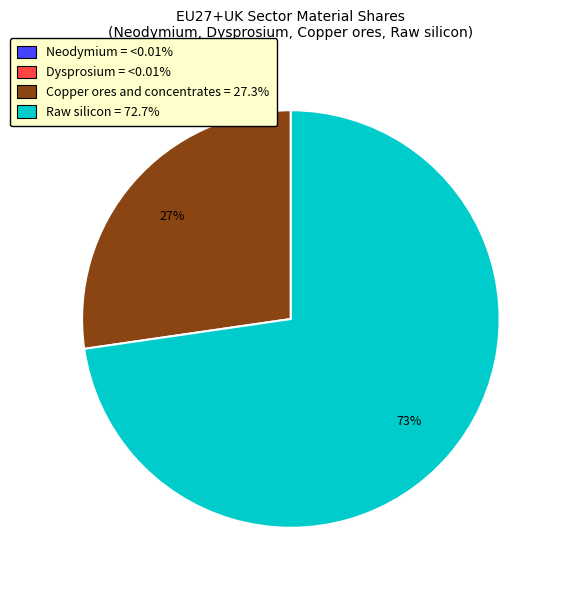

To the nearest percent, what is the average slice percentage?

25%